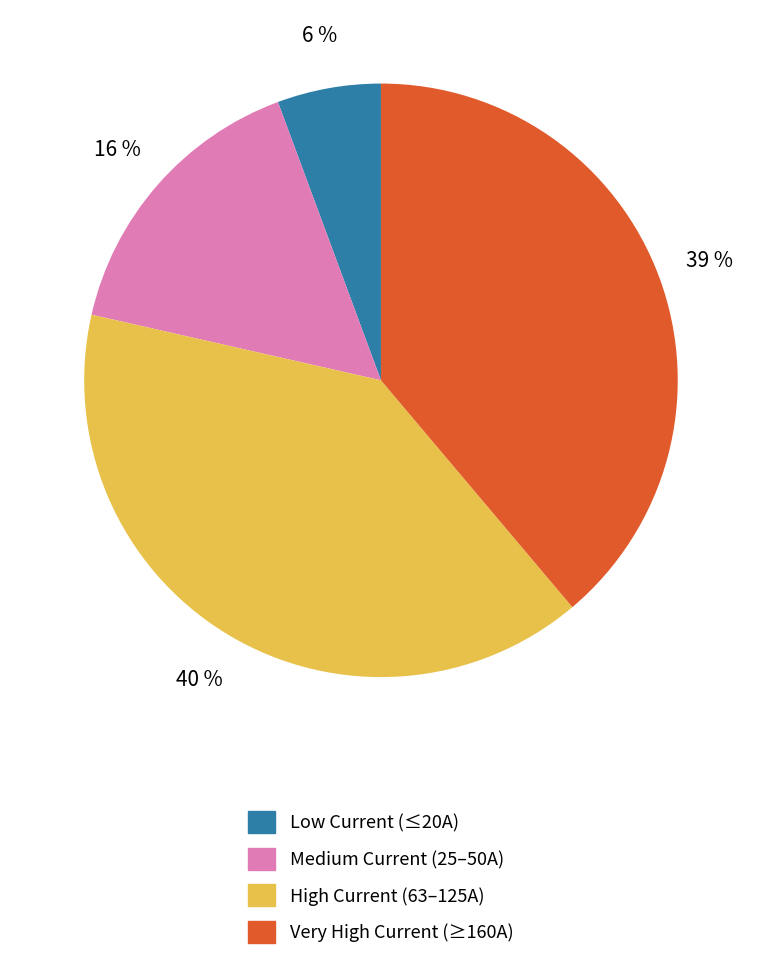

To the nearest percent, what is the average slice percentage?

25%